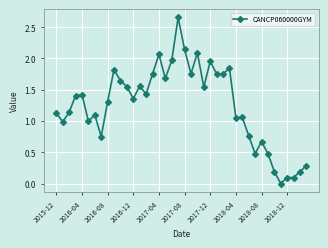

What is the value of the 35th point from the left?

0.2